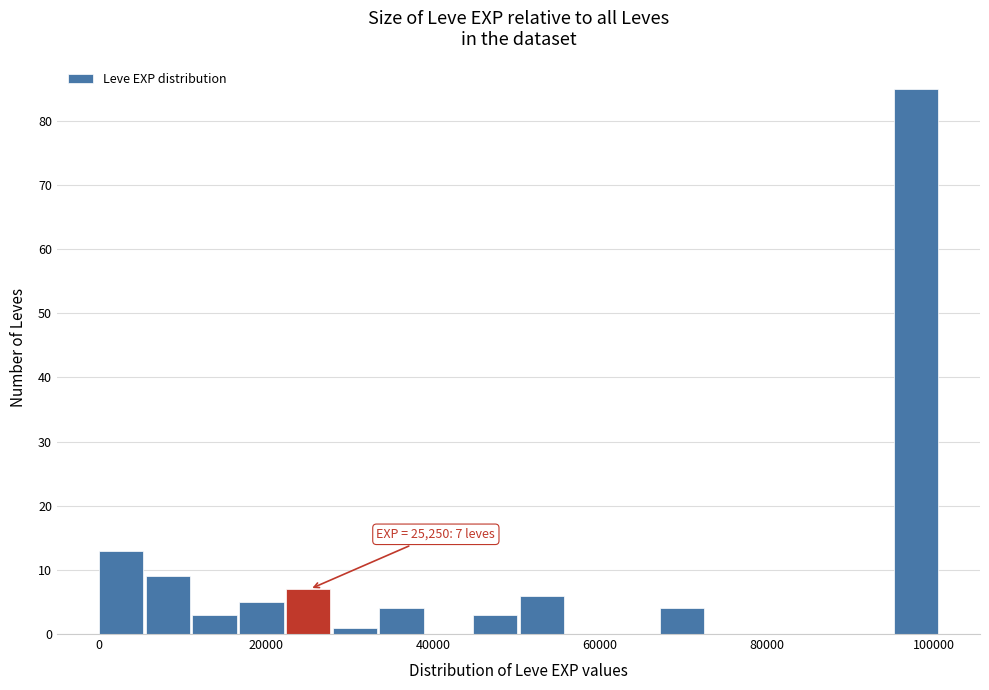

Around what value on the x-axis is the tallest bar? Give the approximate position of its centre, as read against the axis.

98000